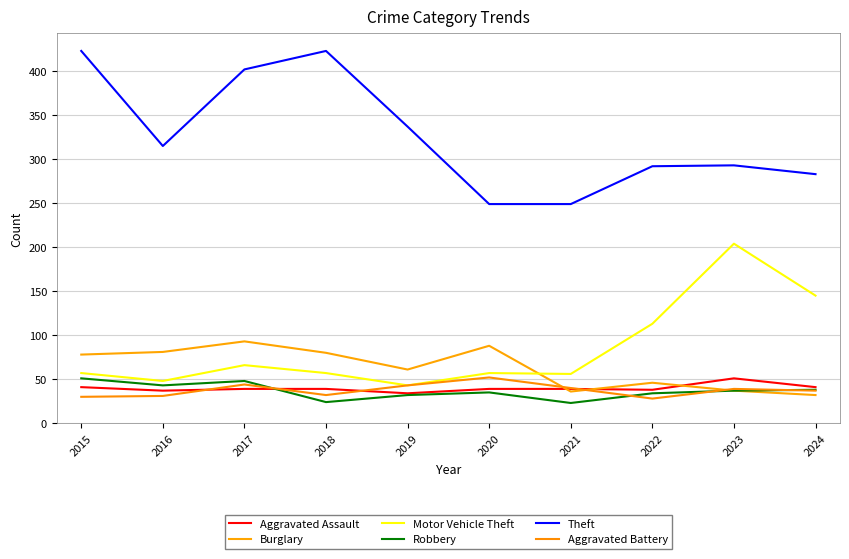

Is it true that Robbery equals 22 at 2020?

False